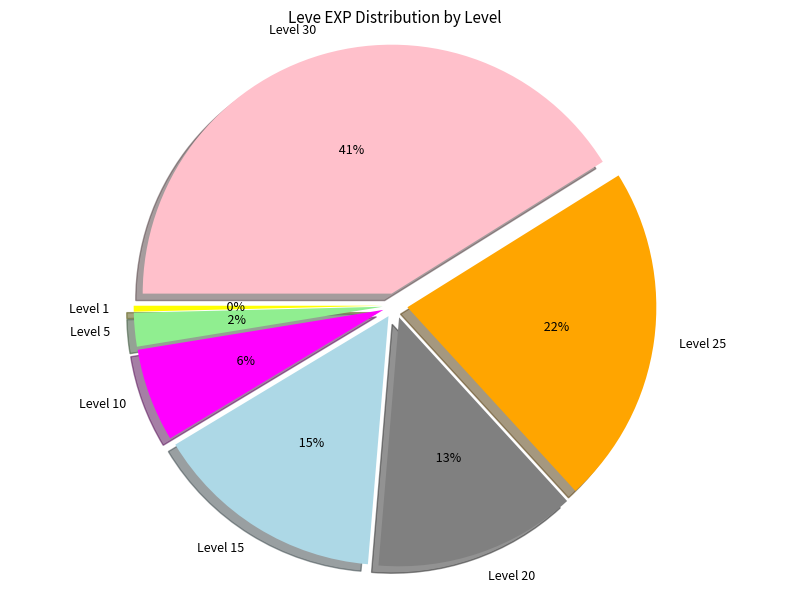

Is Level 30 the majority of the pie?

No